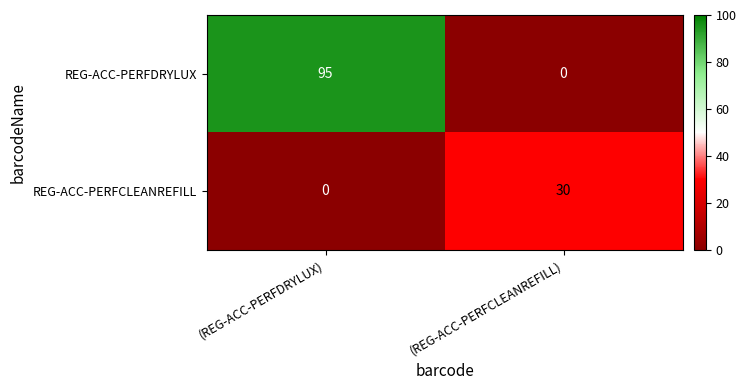

Which label corresponds to the largest value in the chart?

(REG-ACC-PERFDRYLUX)